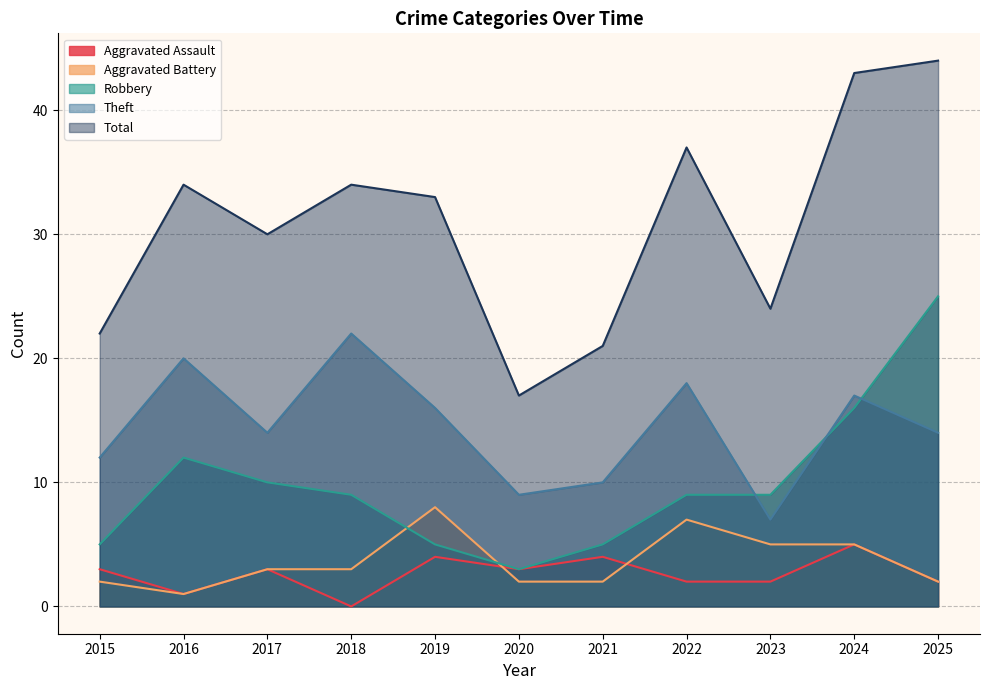

At which category does Theft reach its first local valley?

2017